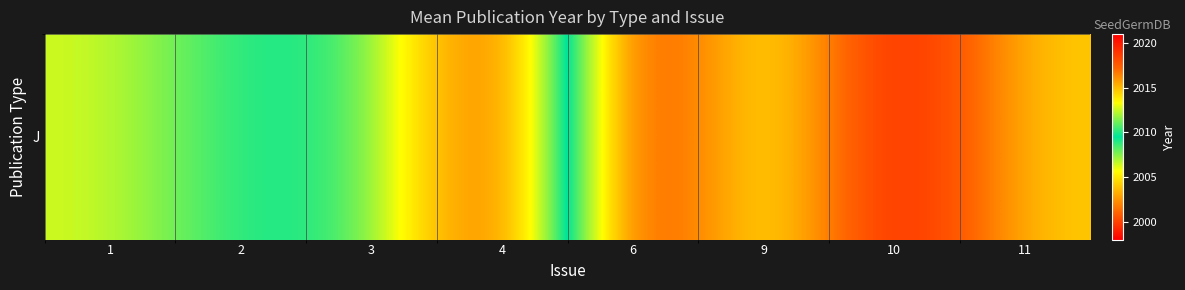

What is the difference between the maximum and minimum values?

23.0